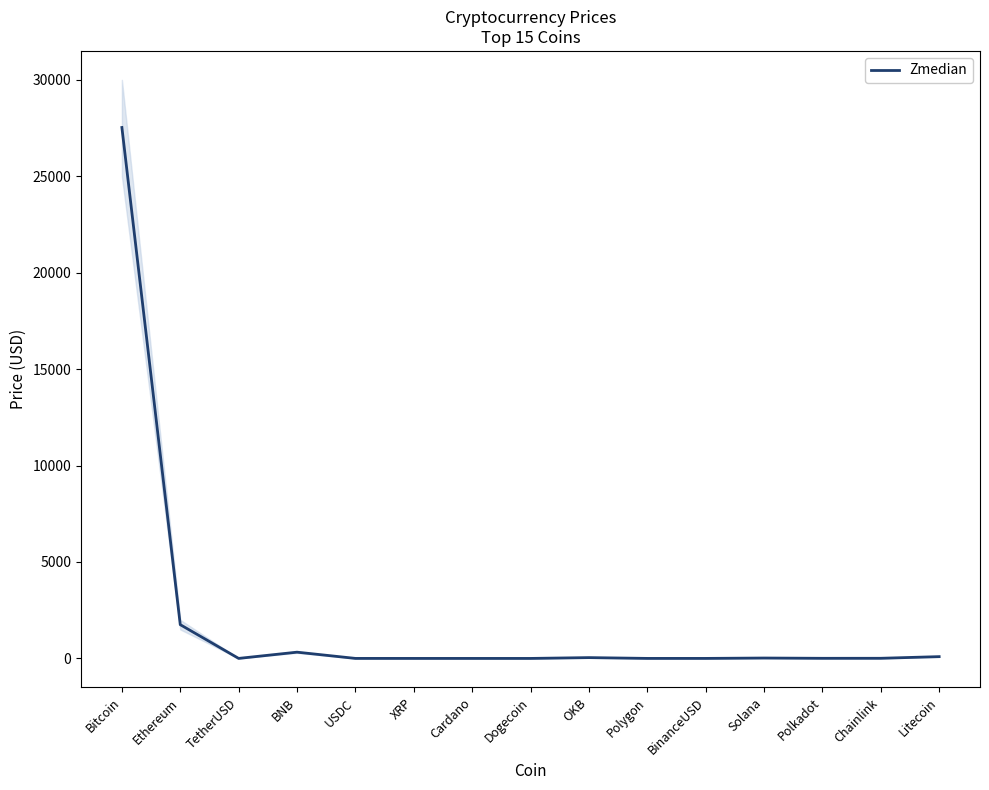

What is the average value?

1985.3